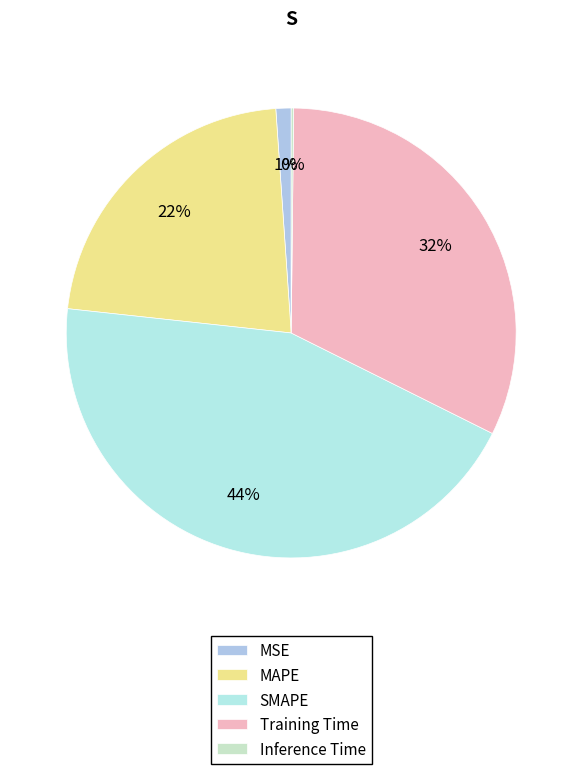

To the nearest percent, what is the difference between the largest and smallest slice percentages?

44%